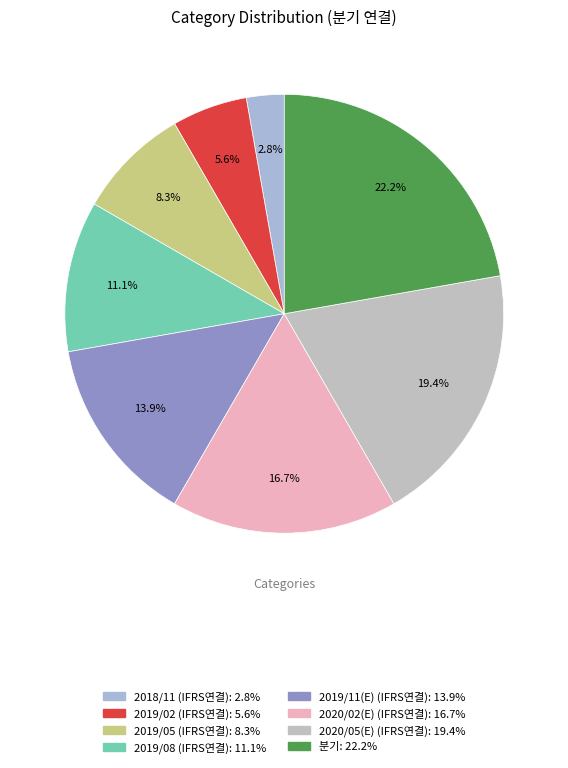

What portion of the pie excludes 2020/05(E) (IFRS연결)?

80.6%